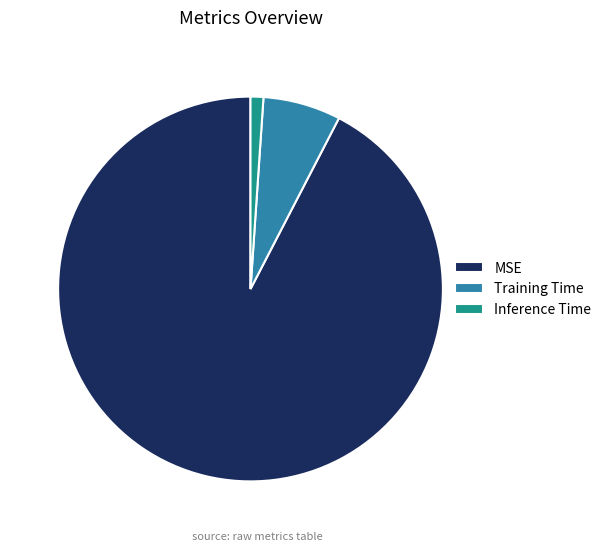

What is the largest slice in the pie chart?

MSE